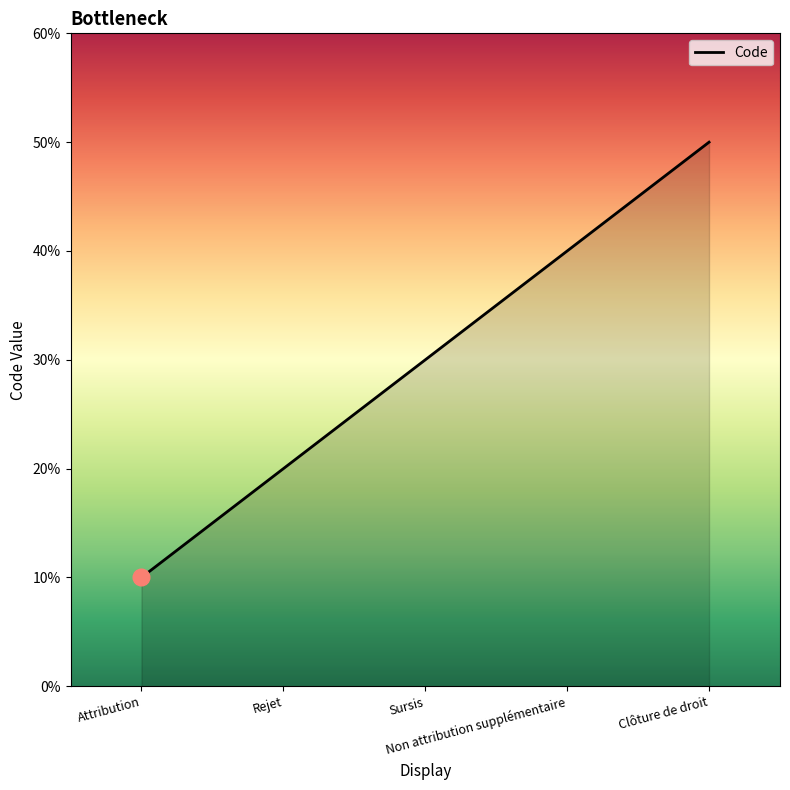

Is this an area chart (filled region under the line)?

Yes